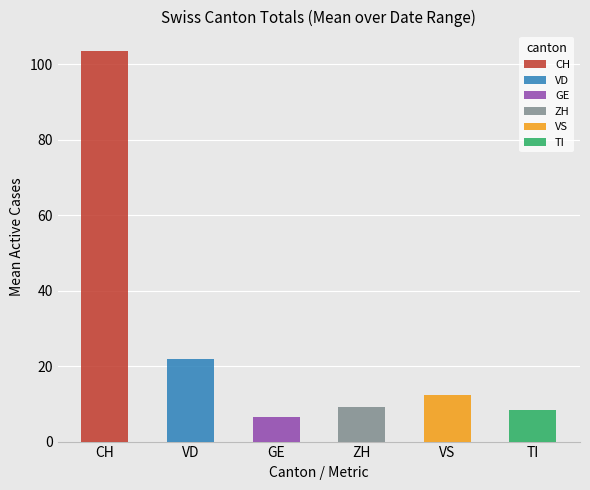

What is the difference between the second highest and minimum values in the ZH series?

7